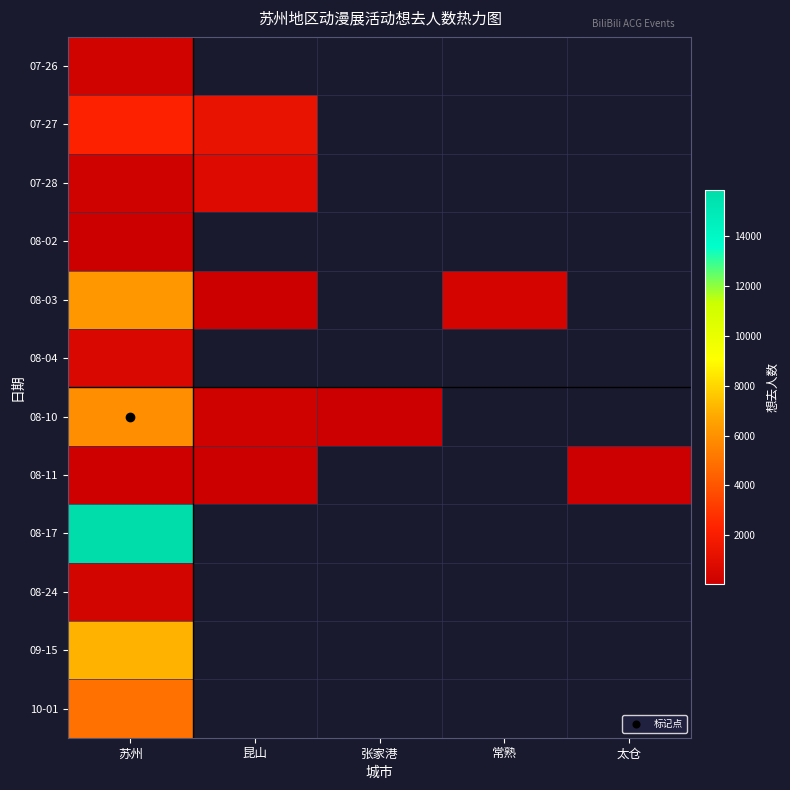

Rank the series by their maximum value, from lowest to highest.

08-02, 08-11, 07-26, 08-24, 08-04, 07-28, 07-27, 10-01, 08-10, 08-03, 09-15, 08-17